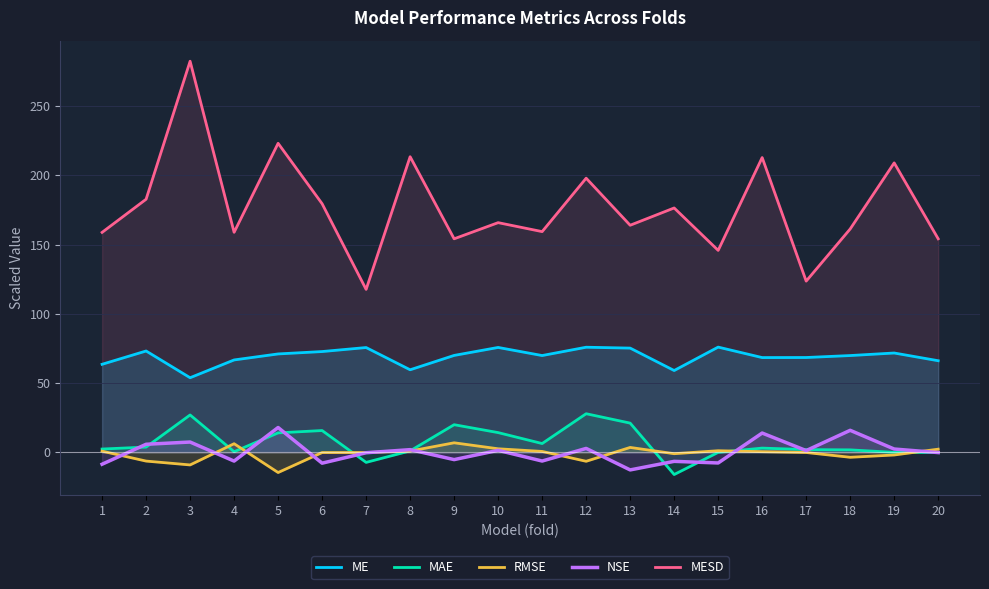

What is the greatest value displayed?

282.3